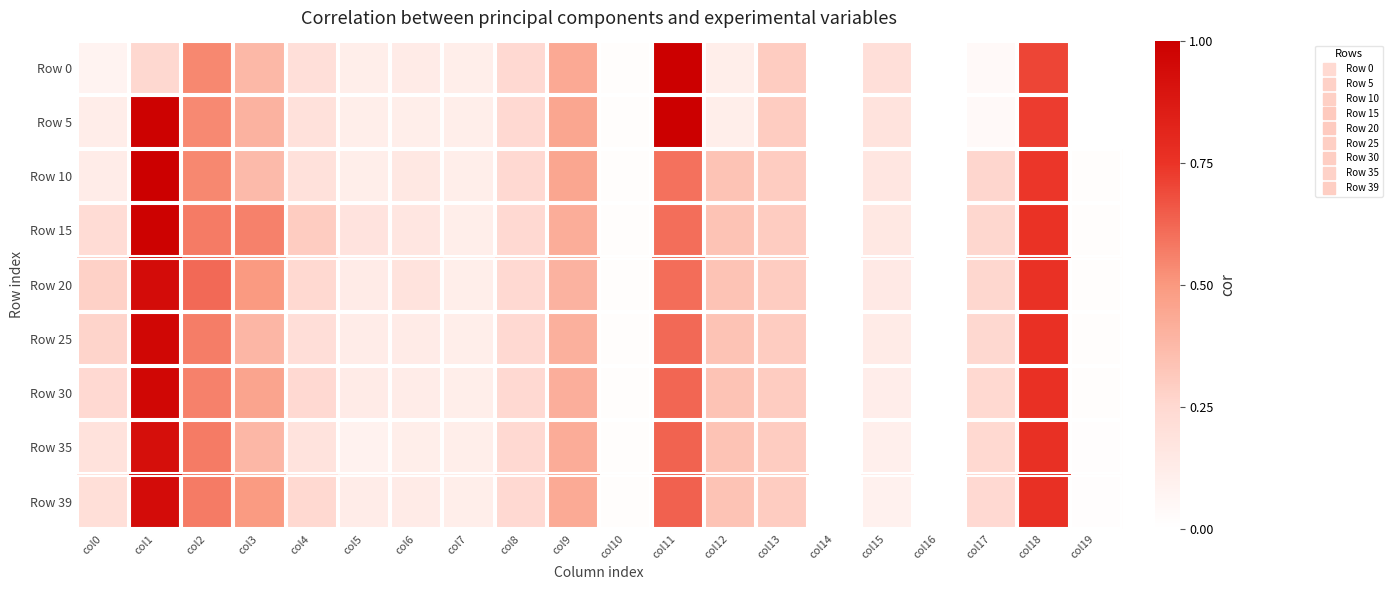

Reading left to right, what are all the values shown in this chart?

Row 0: col0=0.1	col1=0.2	col2=0.5	col3=0.4	col4=0.2	col5=0.1	col6=0.1	col7=0.1	col8=0.2	col9=0.4	col10=0.0	col11=1.0	col12=0.1	col13=0.3	col14=0.0	col15=0.2	col16=0.0	col17=0.0	col18=0.7	col19=0.0
Row 5: col0=0.1	col1=1.0	col2=0.5	col3=0.4	col4=0.2	col5=0.1	col6=0.1	col7=0.1	col8=0.2	col9=0.4	col10=0.0	col11=1.0	col12=0.1	col13=0.3	col14=0.0	col15=0.2	col16=0.0	col17=0.0	col18=0.7	col19=0.0
Row 10: col0=0.1	col1=1.0	col2=0.5	col3=0.4	col4=0.2	col5=0.1	col6=0.2	col7=0.1	col8=0.2	col9=0.4	col10=0.0	col11=0.6	col12=0.3	col13=0.3	col14=0.0	col15=0.2	col16=0.0	col17=0.3	col18=0.7	col19=0.0
Row 15: col0=0.2	col1=1.0	col2=0.6	col3=0.6	col4=0.3	col5=0.2	col6=0.2	col7=0.1	col8=0.2	col9=0.4	col10=0.0	col11=0.6	col12=0.3	col13=0.3	col14=0.0	col15=0.2	col16=0.0	col17=0.3	col18=0.8	col19=0.0
Row 20: col0=0.3	col1=0.9	col2=0.6	col3=0.5	col4=0.2	col5=0.1	col6=0.2	col7=0.1	col8=0.2	col9=0.4	col10=0.0	col11=0.6	col12=0.3	col13=0.3	col14=0.0	col15=0.1	col16=0.0	col17=0.3	col18=0.8	col19=0.0
Row 25: col0=0.3	col1=1.0	col2=0.6	col3=0.4	col4=0.2	col5=0.1	col6=0.1	col7=0.1	col8=0.2	col9=0.4	col10=0.0	col11=0.6	col12=0.3	col13=0.3	col14=0.0	col15=0.1	col16=0.0	col17=0.3	col18=0.8	col19=0.0
Row 30: col0=0.2	col1=1.0	col2=0.6	col3=0.5	col4=0.2	col5=0.1	col6=0.1	col7=0.1	col8=0.2	col9=0.4	col10=0.0	col11=0.6	col12=0.3	col13=0.3	col14=0.0	col15=0.1	col16=0.0	col17=0.2	col18=0.8	col19=0.0
Row 35: col0=0.2	col1=0.9	col2=0.6	col3=0.4	col4=0.2	col5=0.1	col6=0.1	col7=0.1	col8=0.2	col9=0.4	col10=0.0	col11=0.6	col12=0.3	col13=0.3	col14=0.0	col15=0.1	col16=0.0	col17=0.2	col18=0.8	col19=0.0
Row 39: col0=0.2	col1=0.9	col2=0.6	col3=0.5	col4=0.2	col5=0.1	col6=0.1	col7=0.1	col8=0.2	col9=0.4	col10=0.0	col11=0.6	col12=0.3	col13=0.3	col14=0.0	col15=0.1	col16=0.0	col17=0.2	col18=0.8	col19=0.0